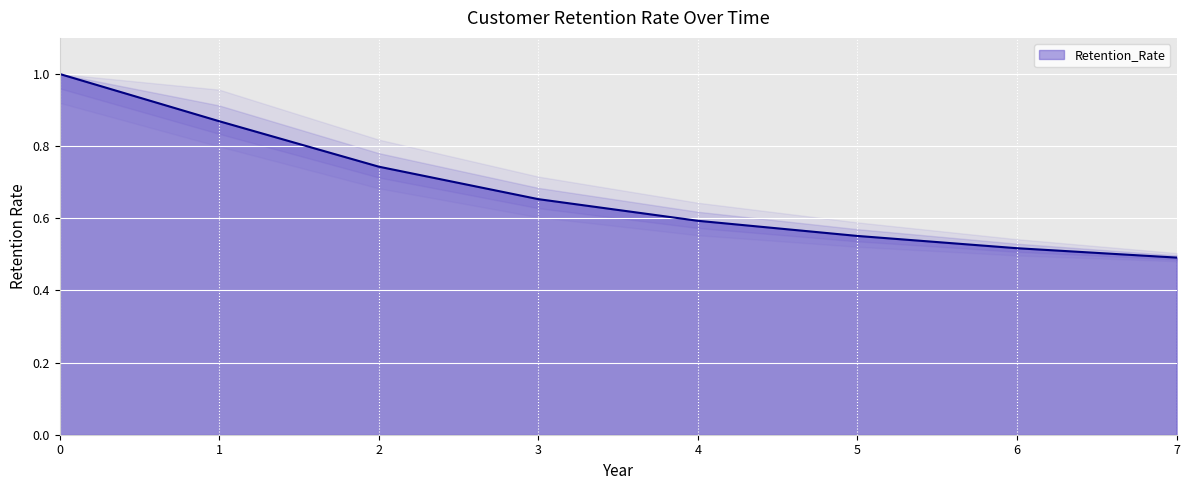

What is the greatest value displayed?

1.0